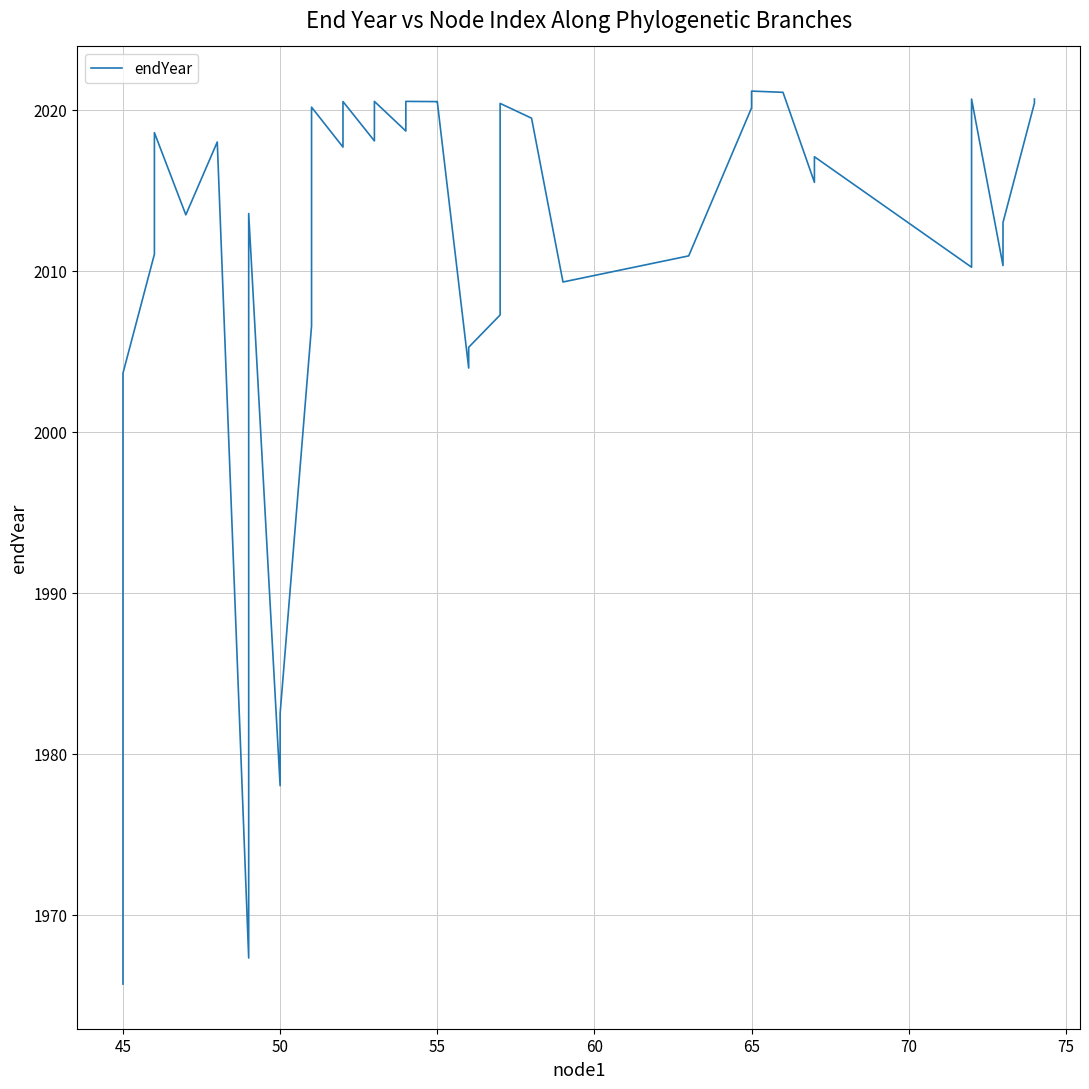

What is the sum of all values?

80454.5